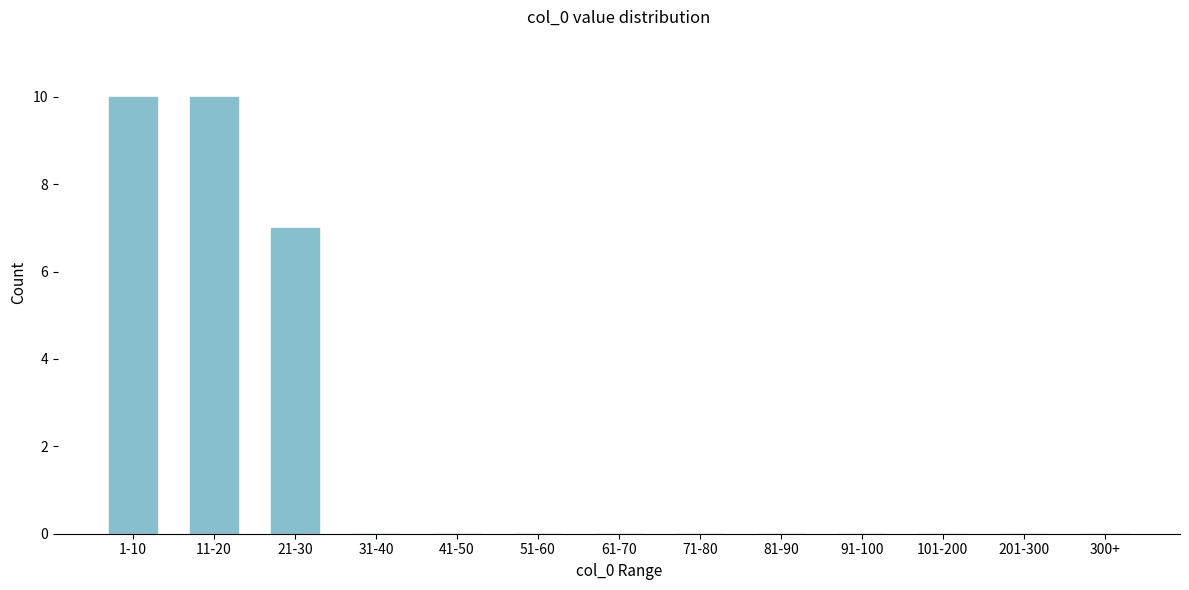

Reading left to right, transcribe all the data shown in this chart.

1-10=10	11-20=10	21-30=7	31-40=0	41-50=0	51-60=0	61-70=0	71-80=0	81-90=0	91-100=0	101-200=0	201-300=0	300+=0